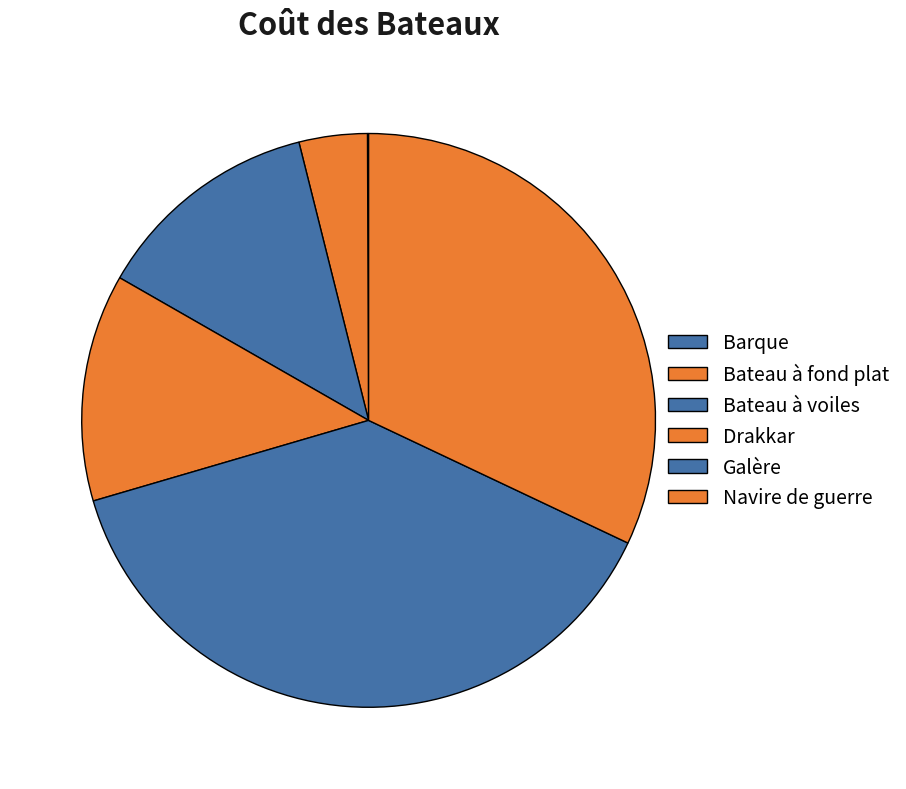

To the nearest percent, what portion does Galère represent?

38%